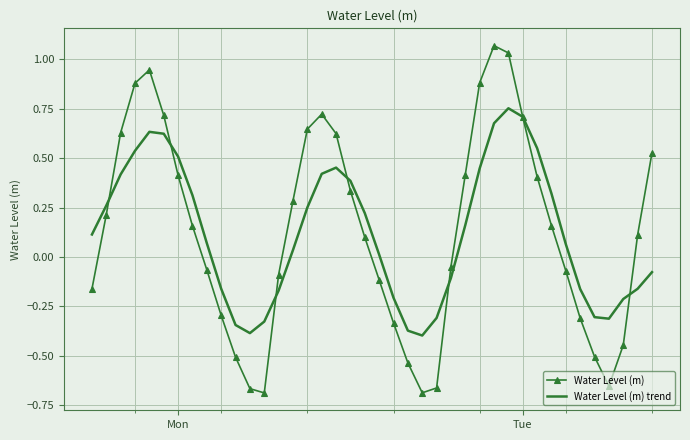

Which series has the widest spread of values?

Water Level (m)